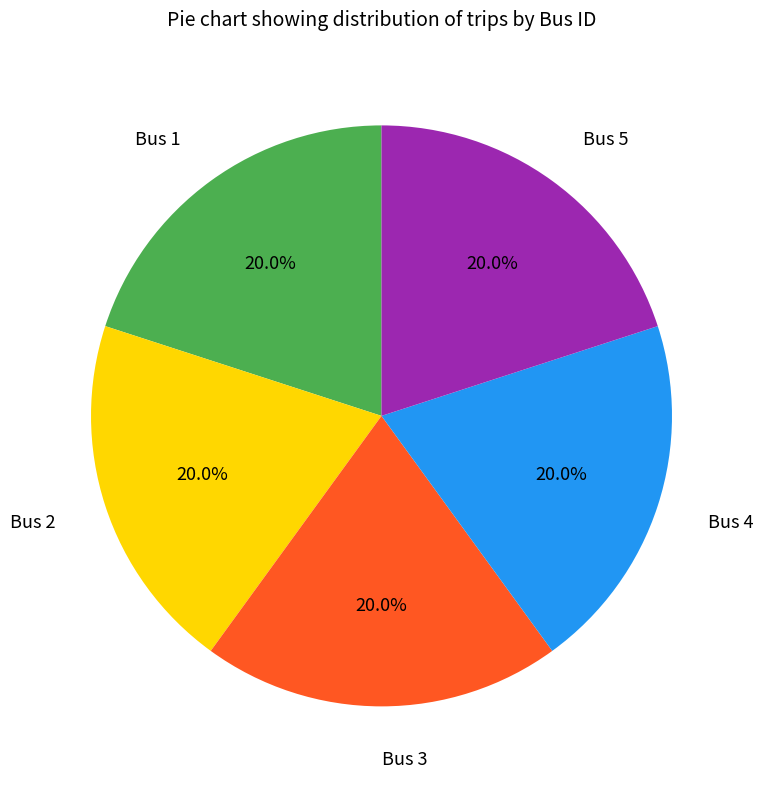

How many segments does this pie chart have?

5